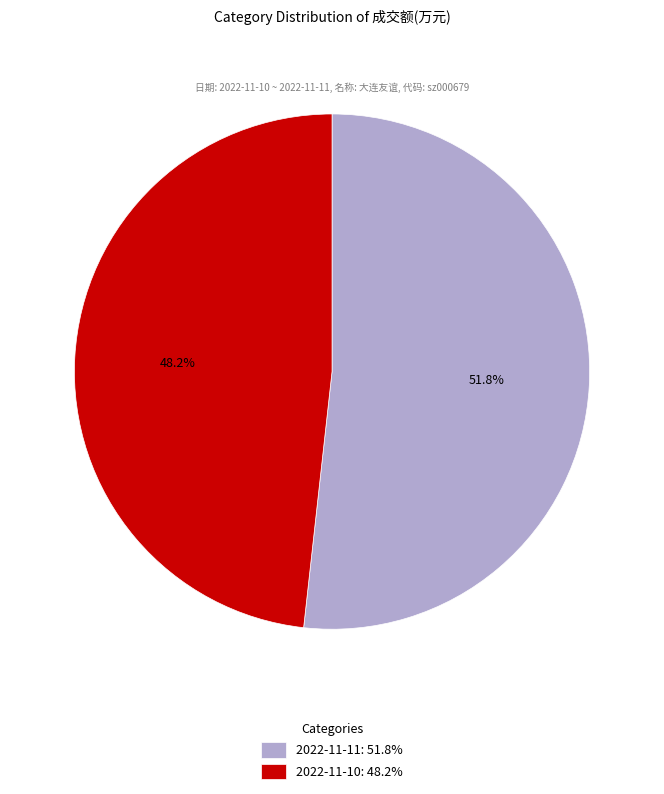

Is there a majority slice in this chart?

Yes